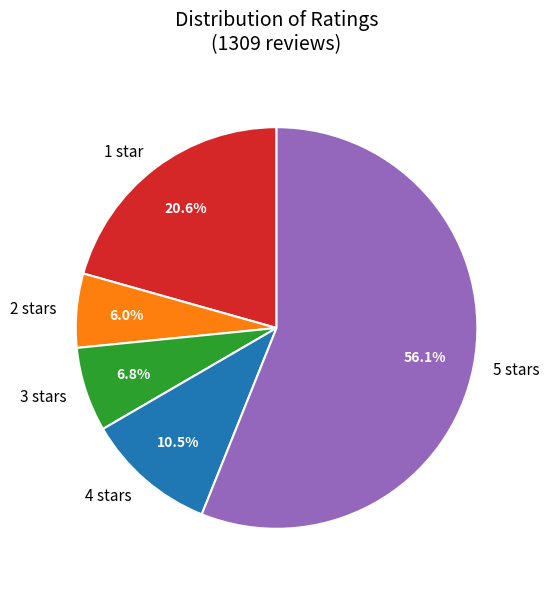

The 1 star slice represents 11% of the pie. True or false?

False